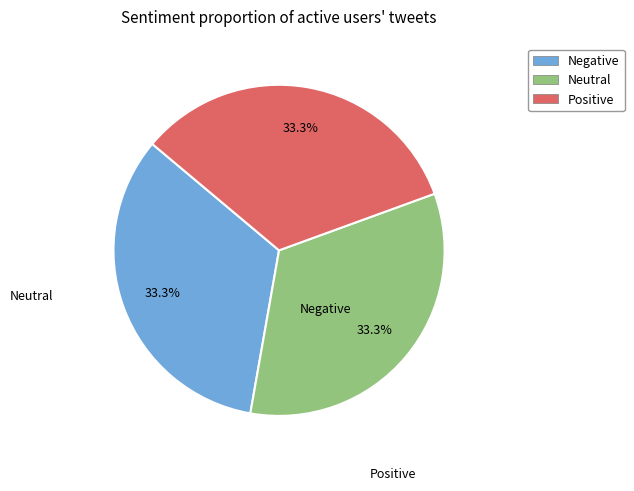

Is there any slice that represents more than half of the pie?

No